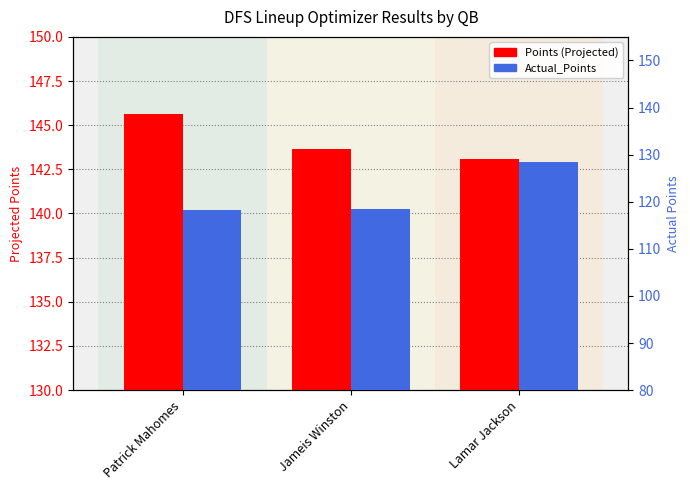

What is the approximate value of Points (Projected) at Jameis Winston?

143.6